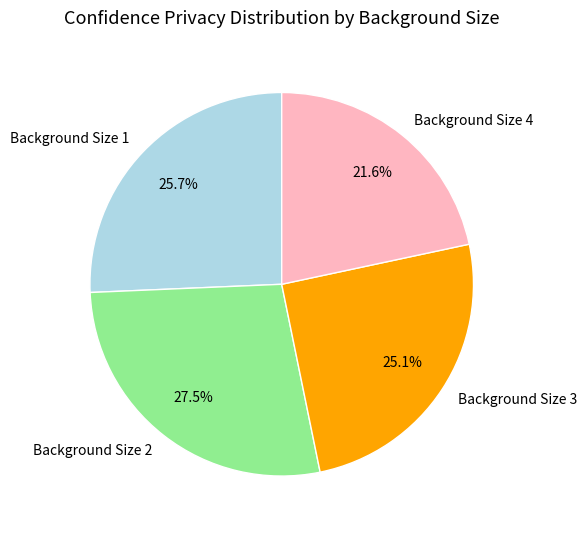

Is there any slice that represents more than half of the pie?

No